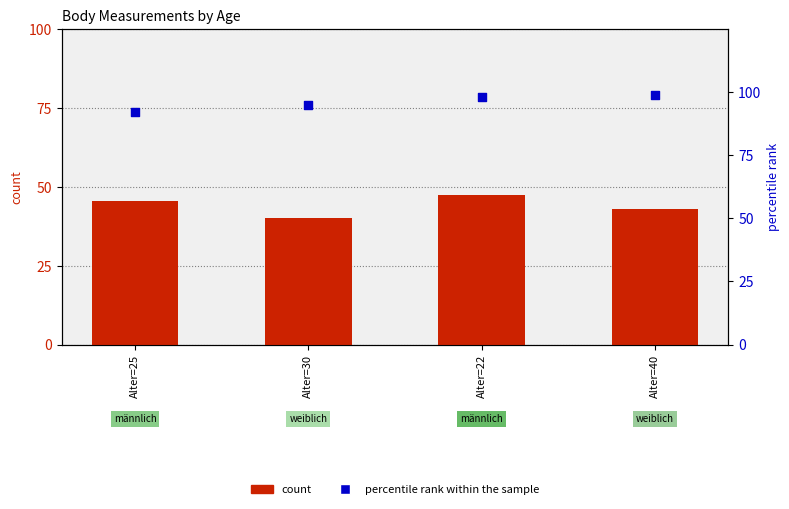

At how many categories does at least one series exceed 98?

1